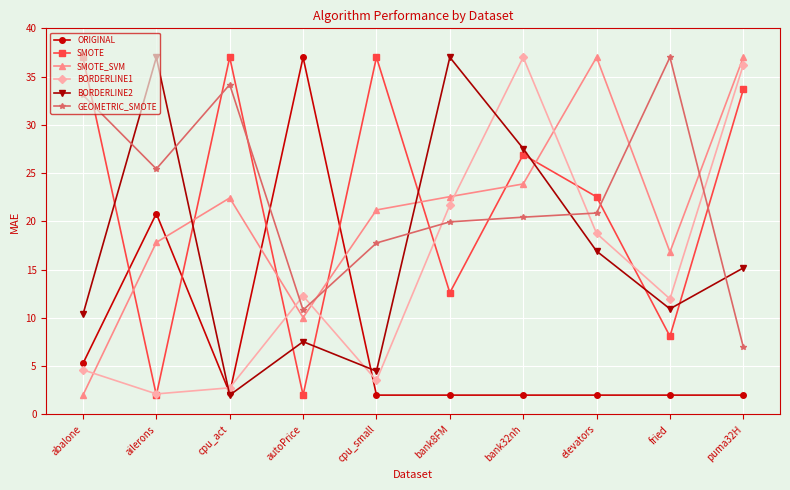

Where do BORDERLINE2 and GEOMETRIC_SMOTE first cross each other?

abalone and ailerons